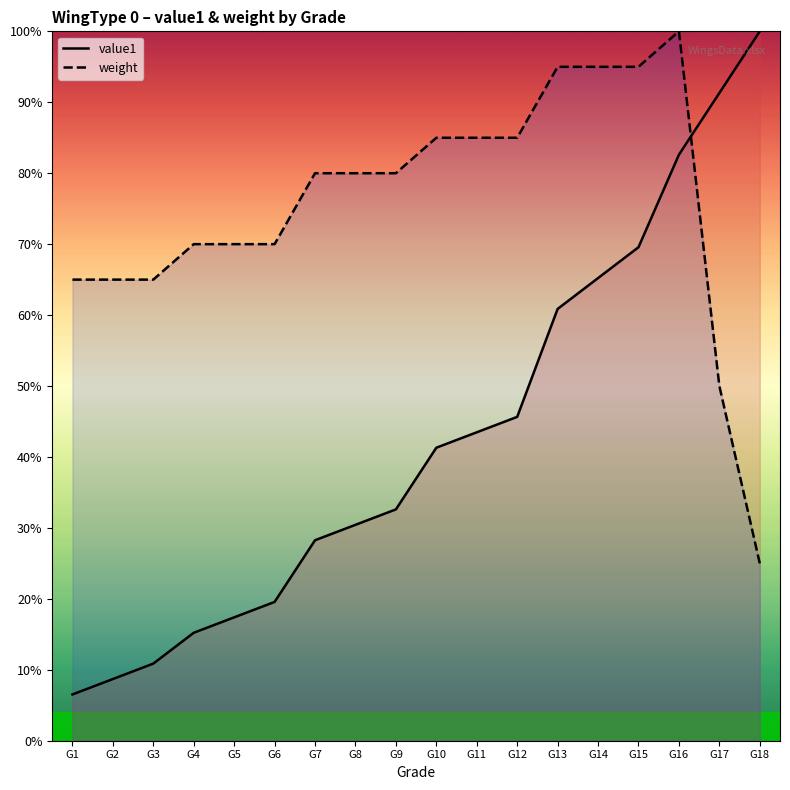

Reading right to left, list all the values displayed in this chart.

value1: G18=100.0	G17=91.3	G16=82.6	G15=69.6	G14=65.2	G13=60.9	G12=45.7	G11=43.5	G10=41.3	G9=32.6	G8=30.4	G7=28.3	G6=19.6	G5=17.4	G4=15.2	G3=10.9	G2=8.7	G1=6.5
weight: G18=25.0	G17=50.0	G16=100.0	G15=95.0	G14=95.0	G13=95.0	G12=85.0	G11=85.0	G10=85.0	G9=80.0	G8=80.0	G7=80.0	G6=70.0	G5=70.0	G4=70.0	G3=65.0	G2=65.0	G1=65.0